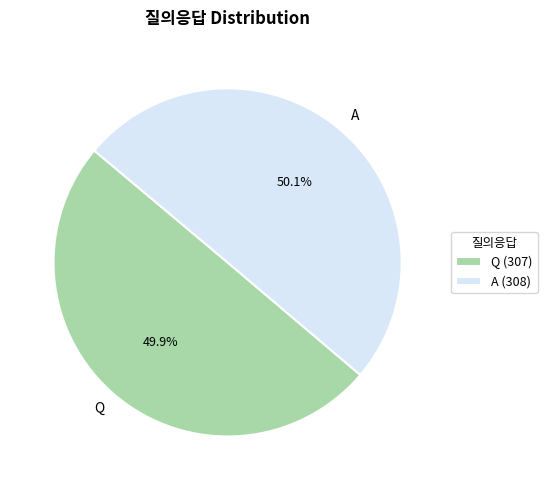

To the nearest percent, what portion does Q represent?

50%